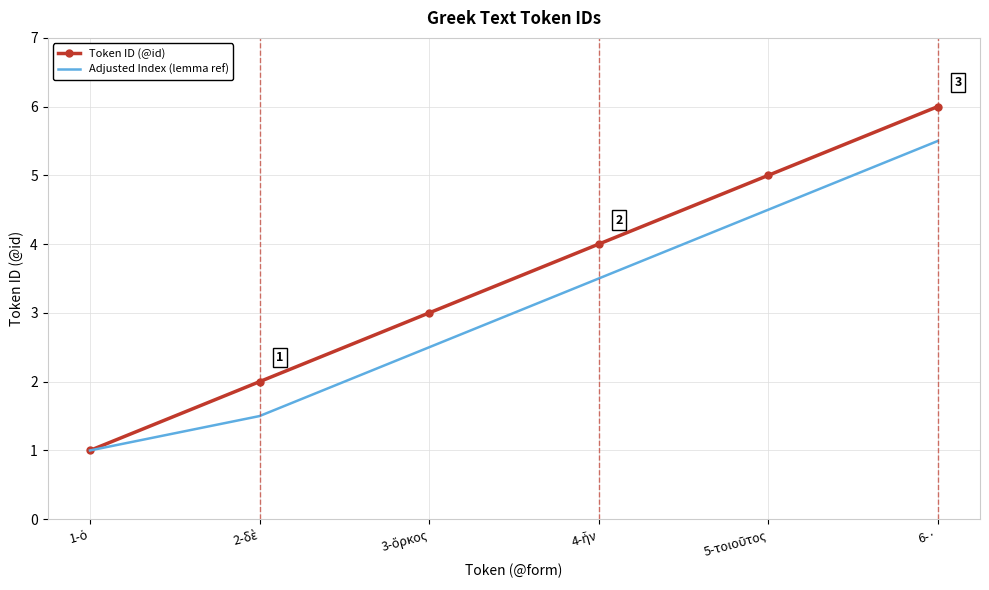

What is the spread (max minus min) of values at 6-·?

0.5